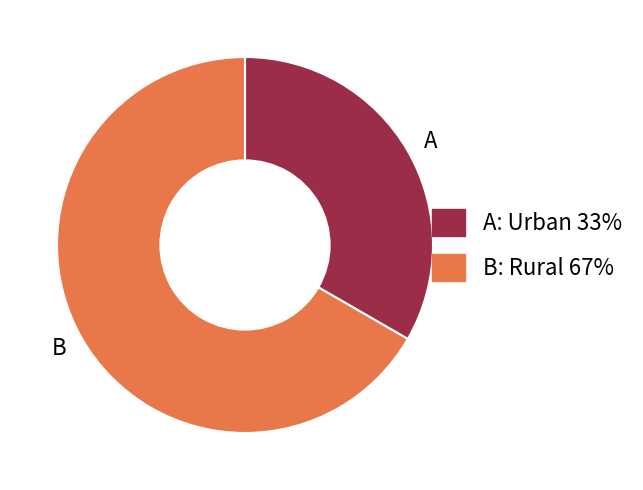

The A slice represents 33% of the pie. True or false?

True